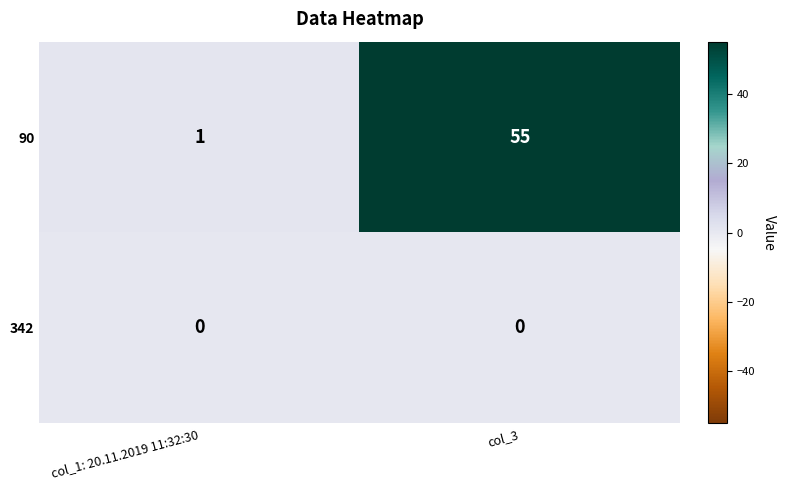

The 342 series shows 0 at col_1: 20.11.2019 11:32:30. True or false?

True